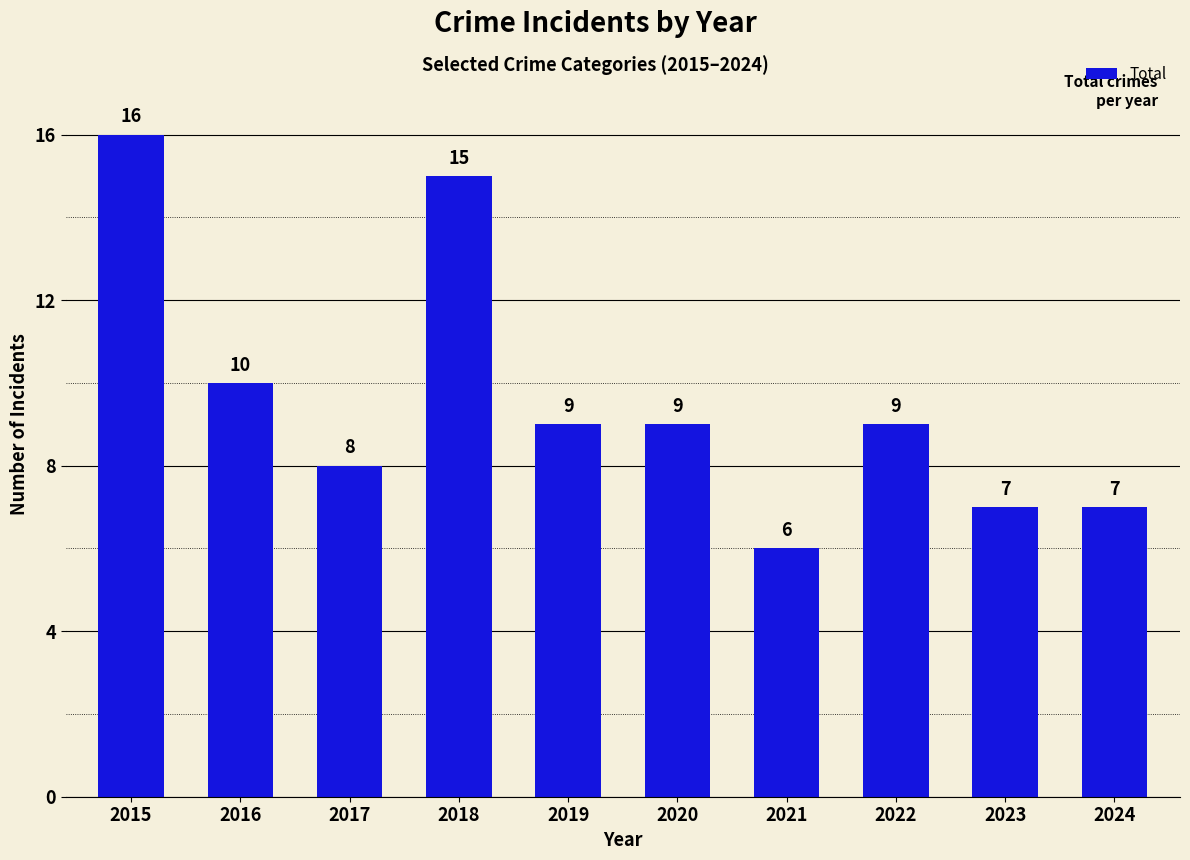

Does the chart contain stacked bars?

No